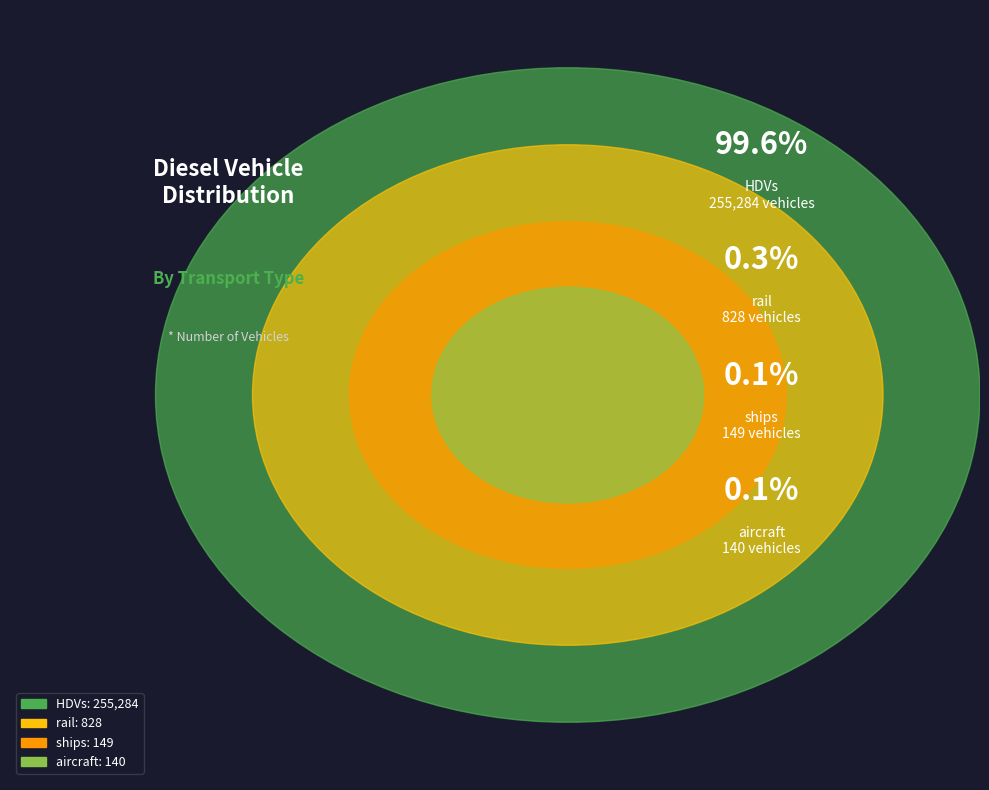

Which slice is the smallest?

aircraft